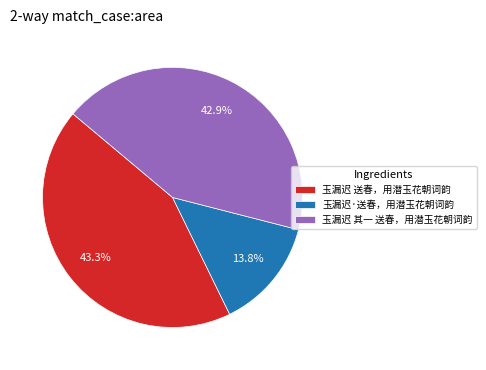

Count the number of slices in the pie.

3